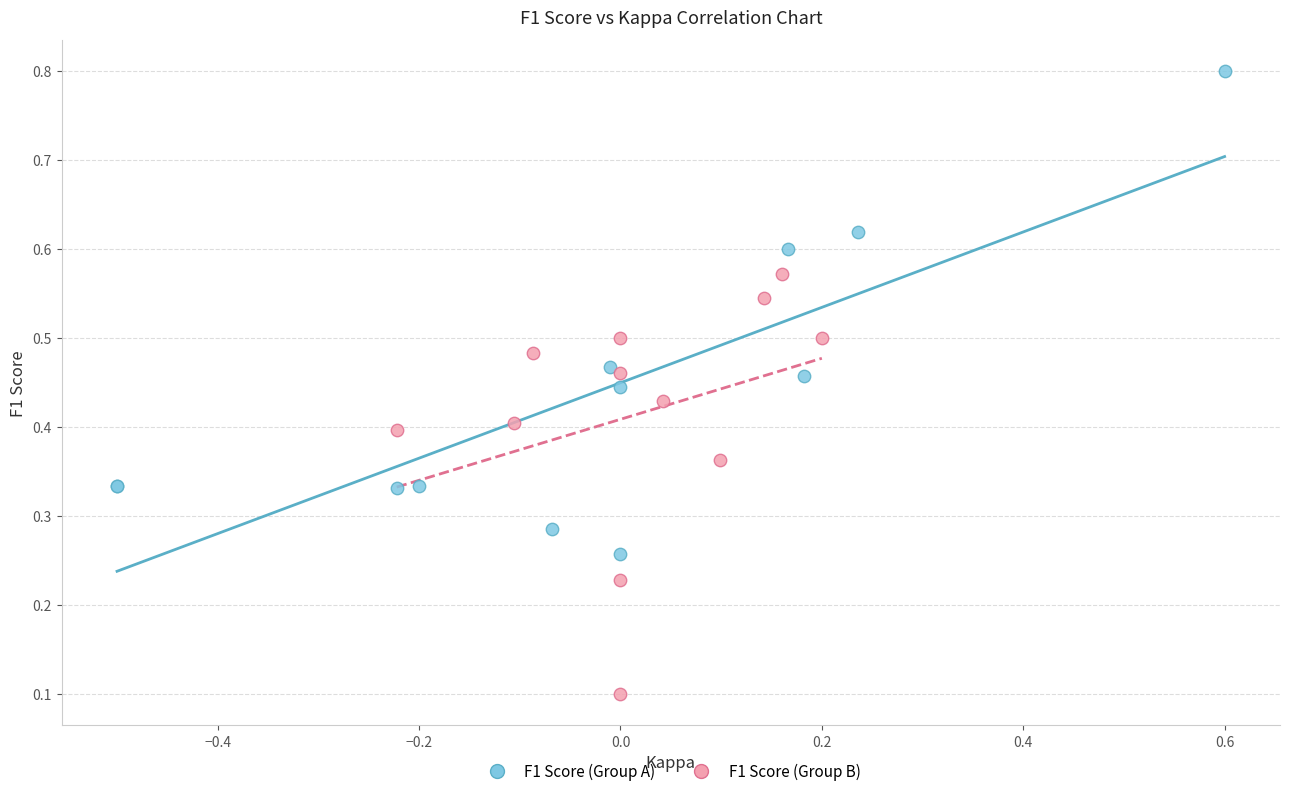

Which series has the largest Y range (max minus min)?

F1 Score (Group A)